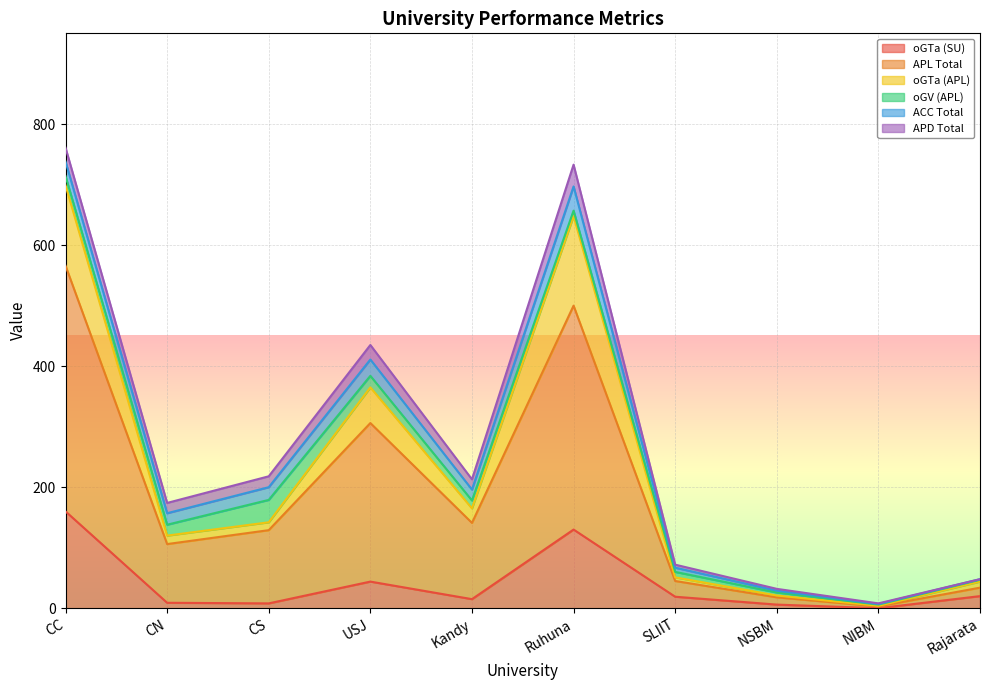

The APL Total series shows 313 at CS. True or false?

False